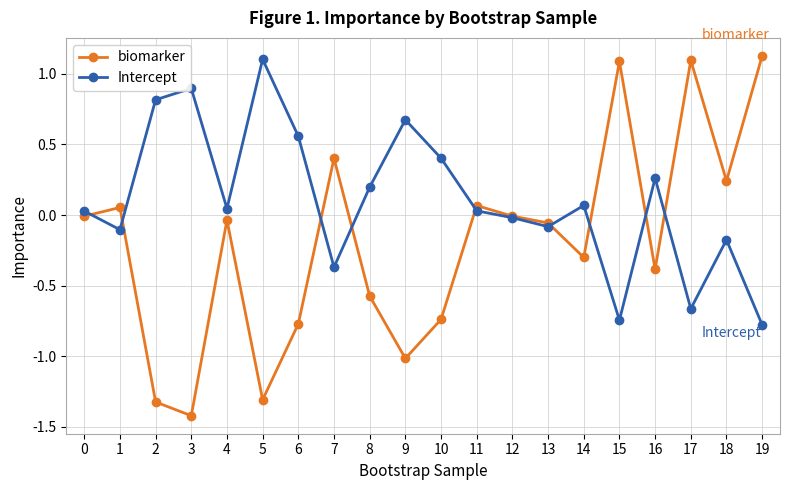

True or false: biomarker has more than 1 interior local peaks.

True